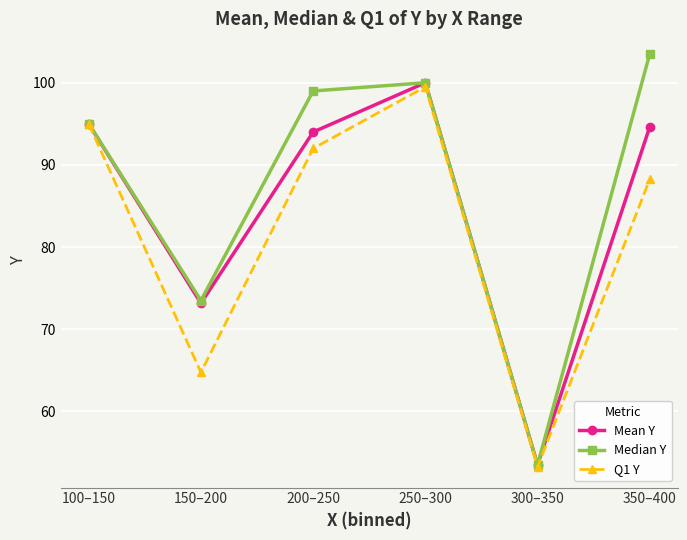

At 350–400, list the series in order from largest to smallest.

Median Y, Mean Y, Q1 Y